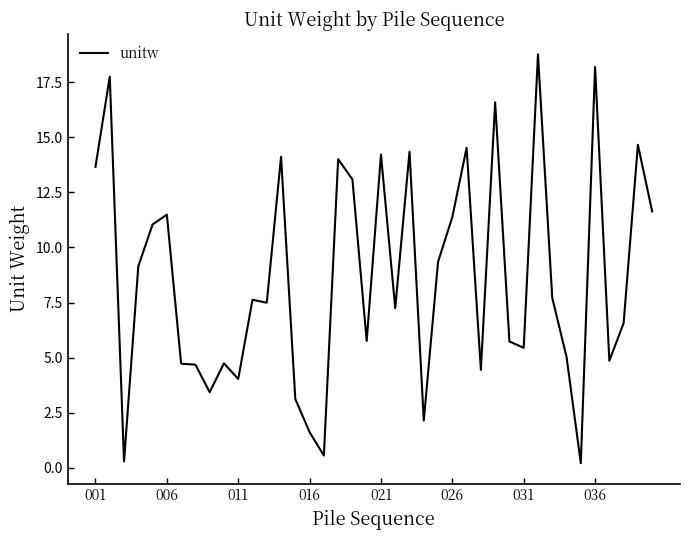

What is the greatest value displayed?

18.8